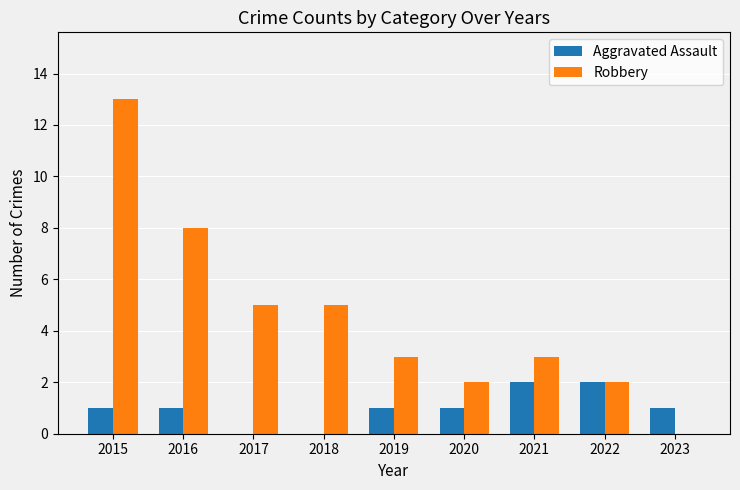

Is the value of Aggravated Assault at 2020 greater than the value of Robbery at 2019?

No